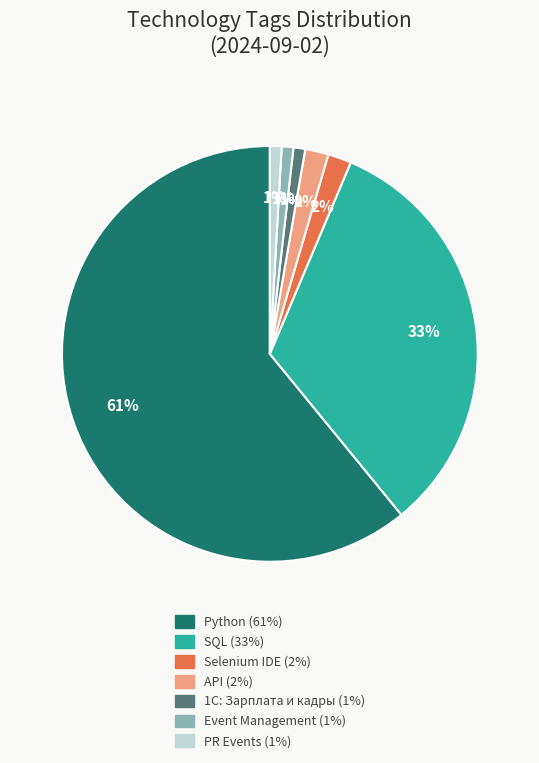

True or false: Selenium IDE accounts for 2% of the total.

True